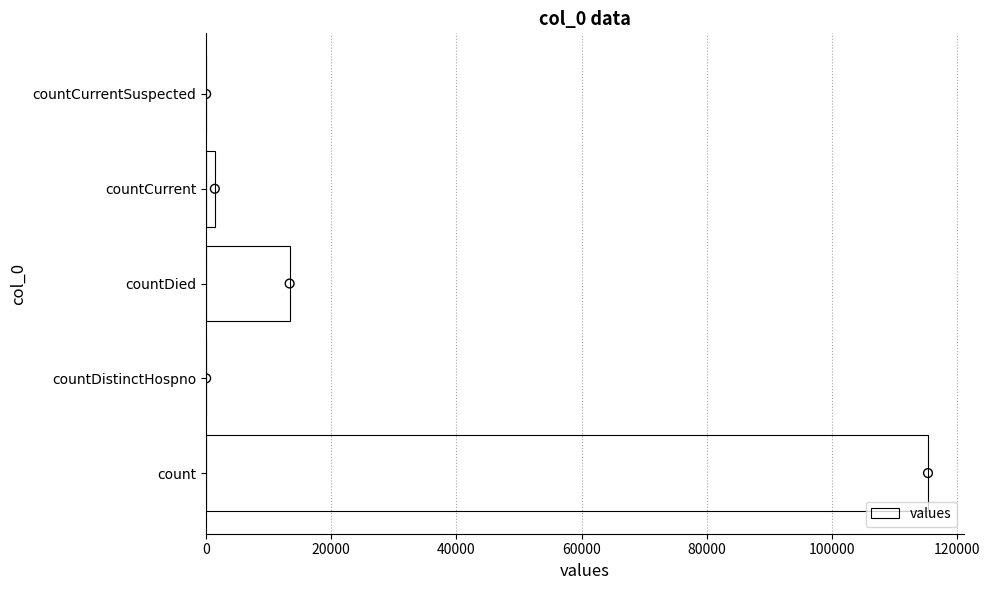

At which label is values closest to 57689?

countDied